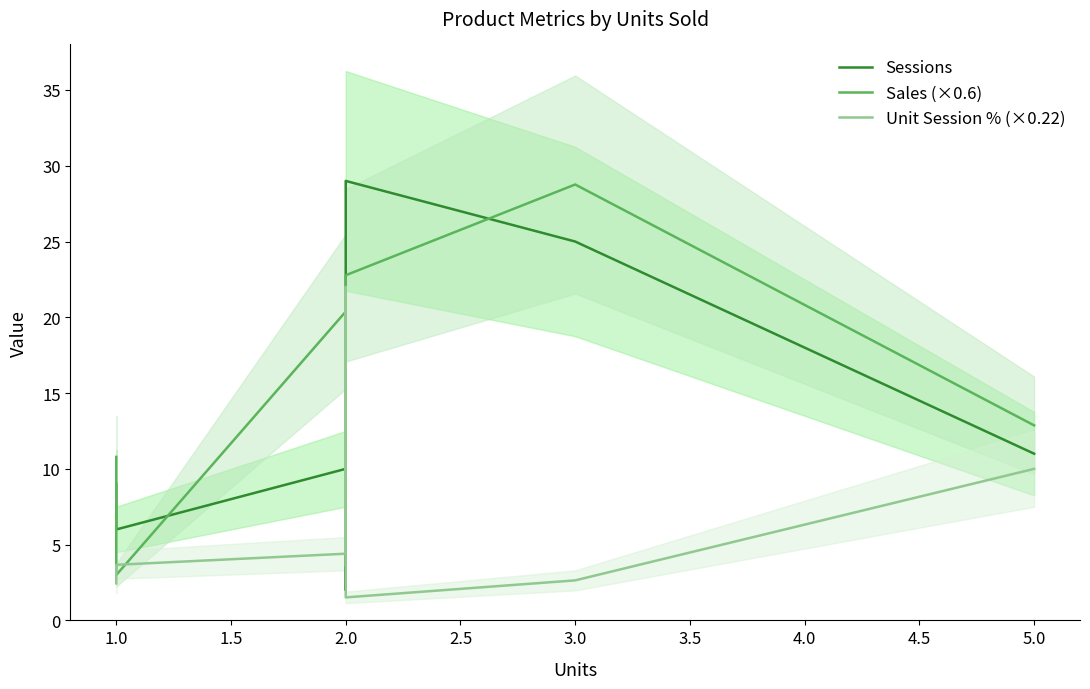

Where is the first local maximum for Sessions?

2.0